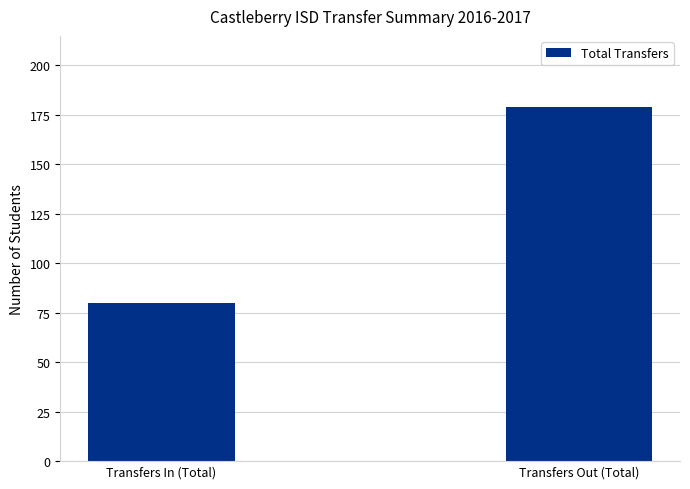

What is the change in value from Transfers In (Total) to Transfers Out (Total)?

+99